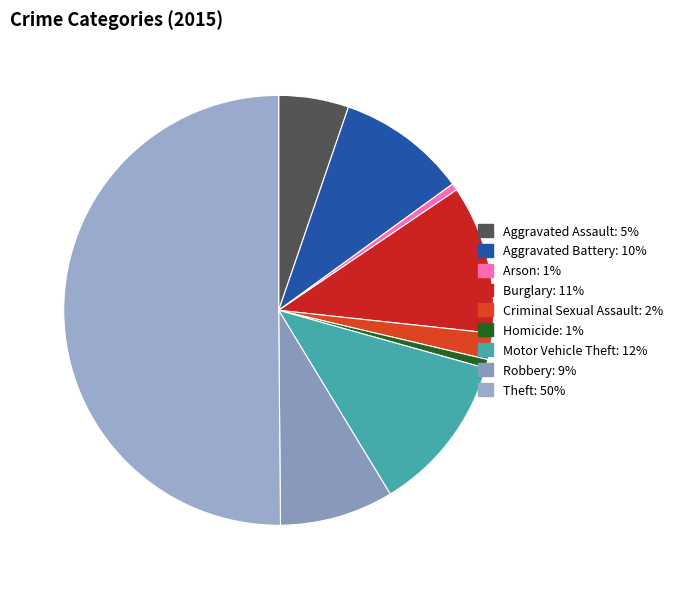

Which slice is the smallest?

Arson